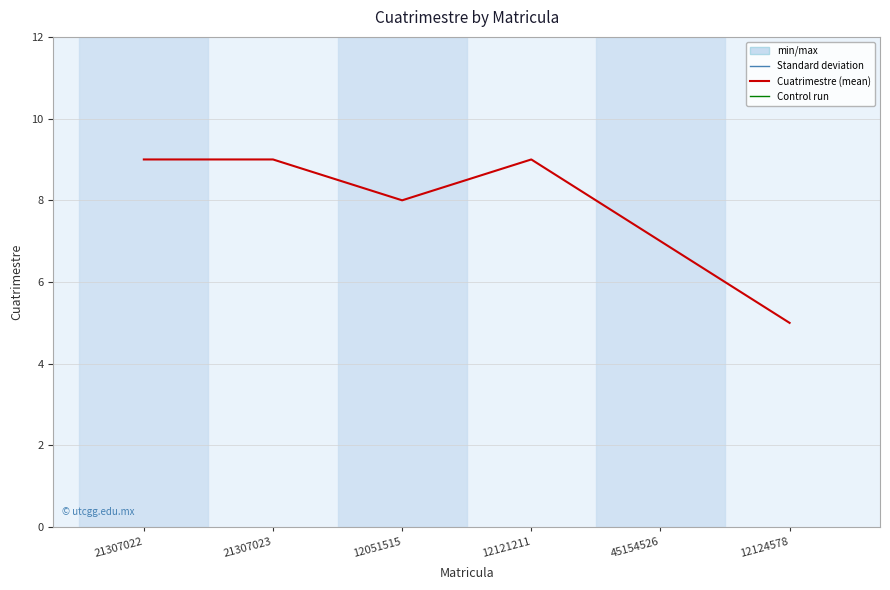

What position from the left is 12051515?

3